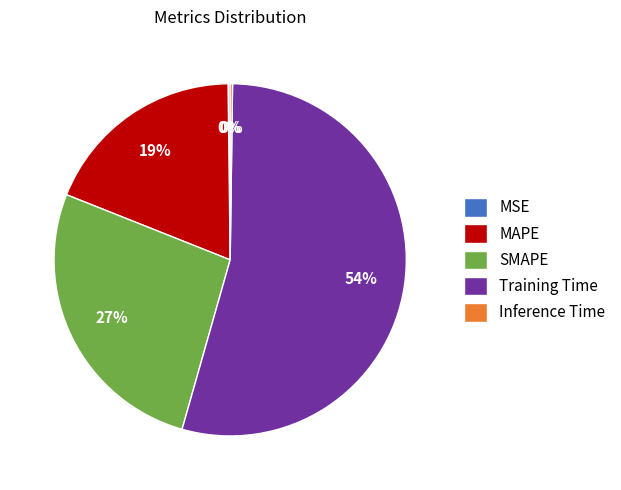

Between MAPE and SMAPE, which is larger?

SMAPE